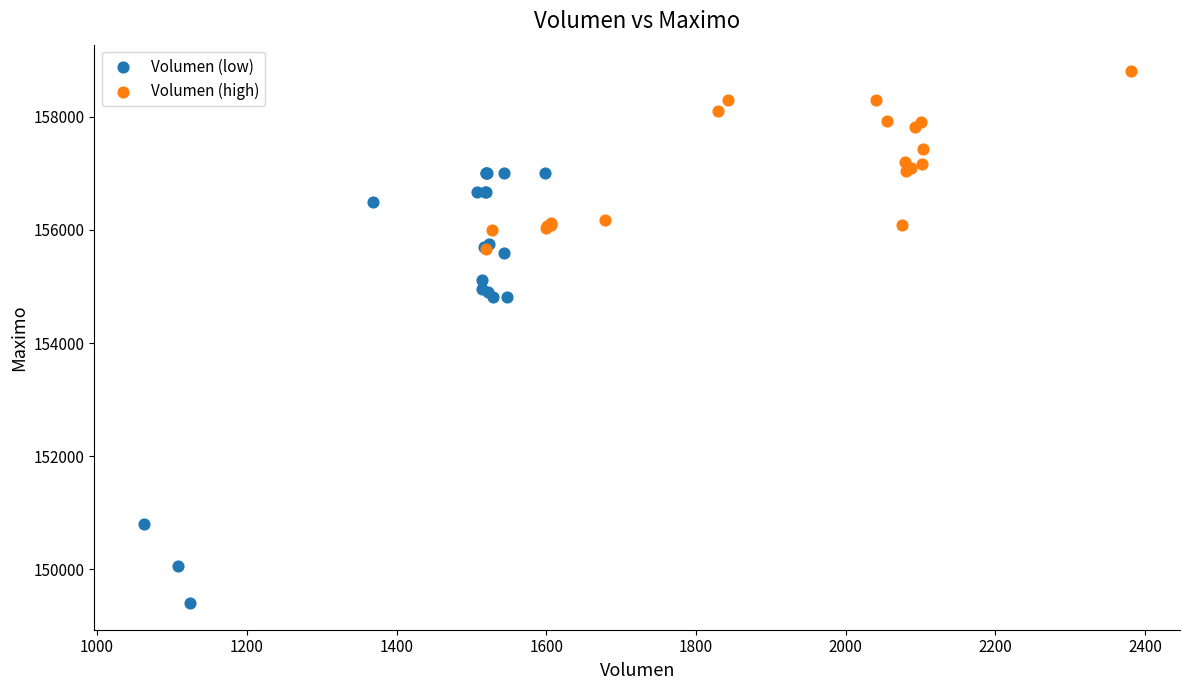

Which series contains the highest Y value?

Volumen (high)